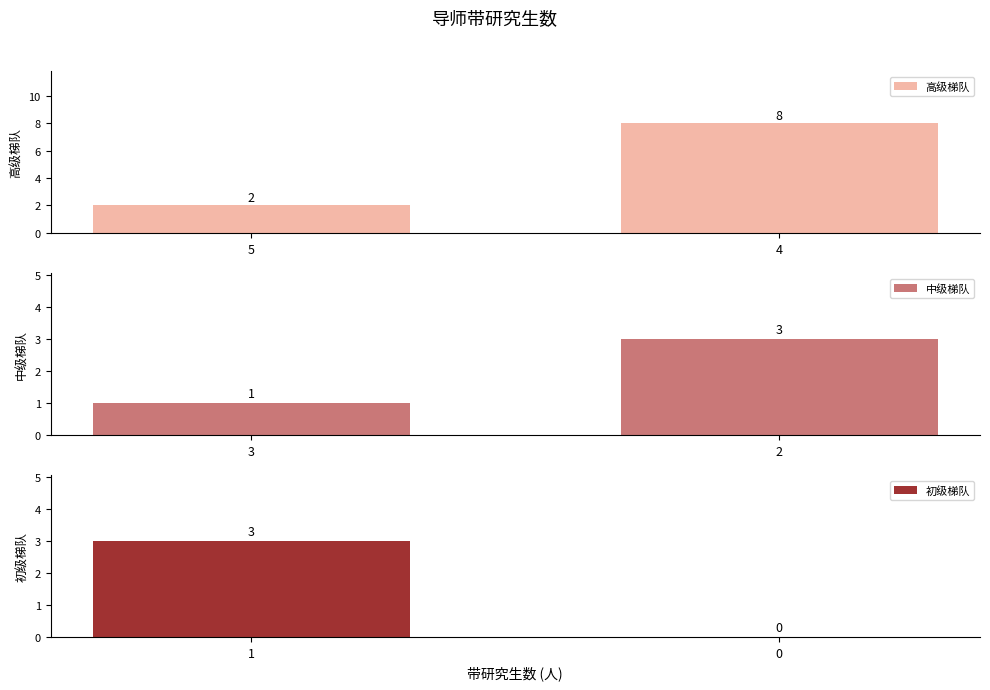

At how many categories does at least one series exceed 2?

2